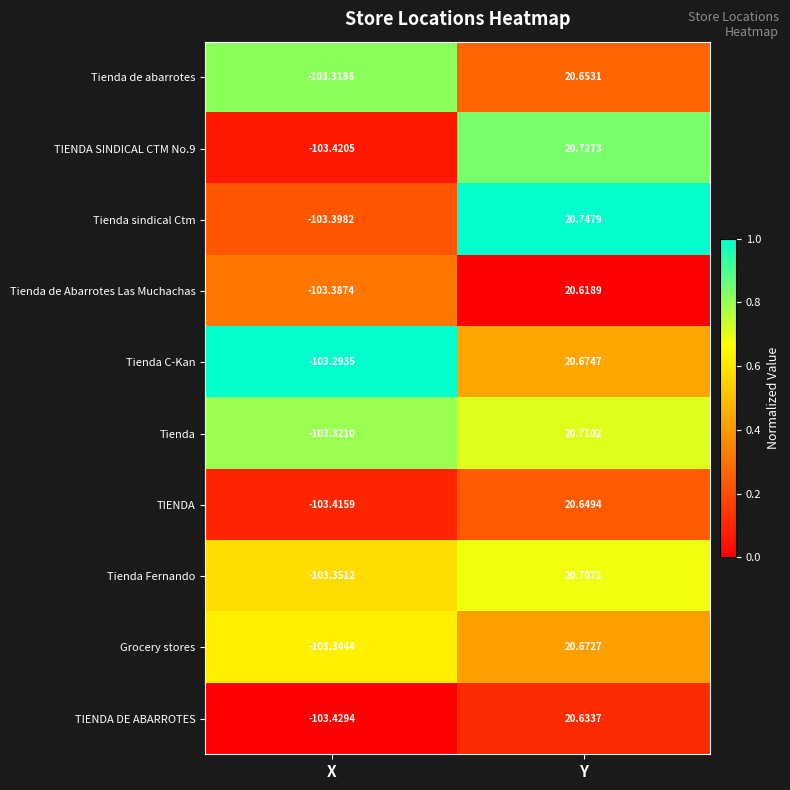

Rank the series at X from lowest to highest value.

TIENDA DE ABARROTES, TIENDA SINDICAL CTM No.9, TIENDA, Tienda sindical Ctm, Tienda de Abarrotes Las Muchachas, Tienda Fernando, Grocery stores, Tienda, Tienda de abarrotes, Tienda C-Kan